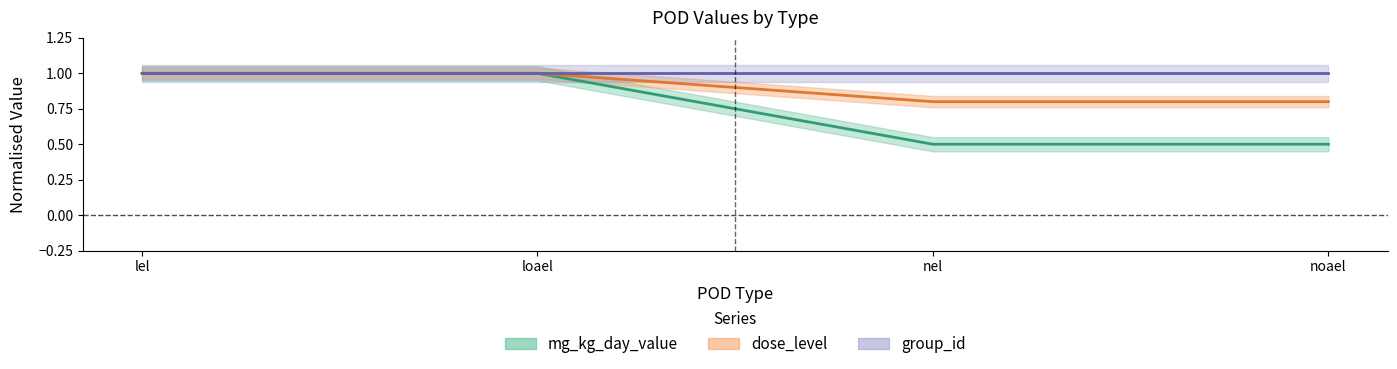

Which series changed the most between nel and noael?

mg_kg_day_value